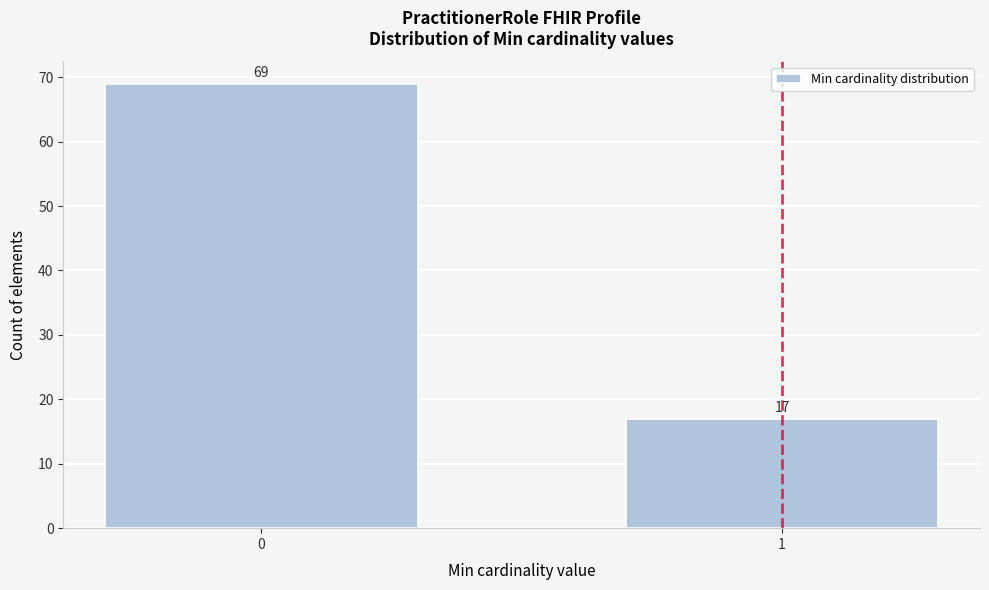

Reading left to right, list all the values displayed in this chart.

0=69	1=17